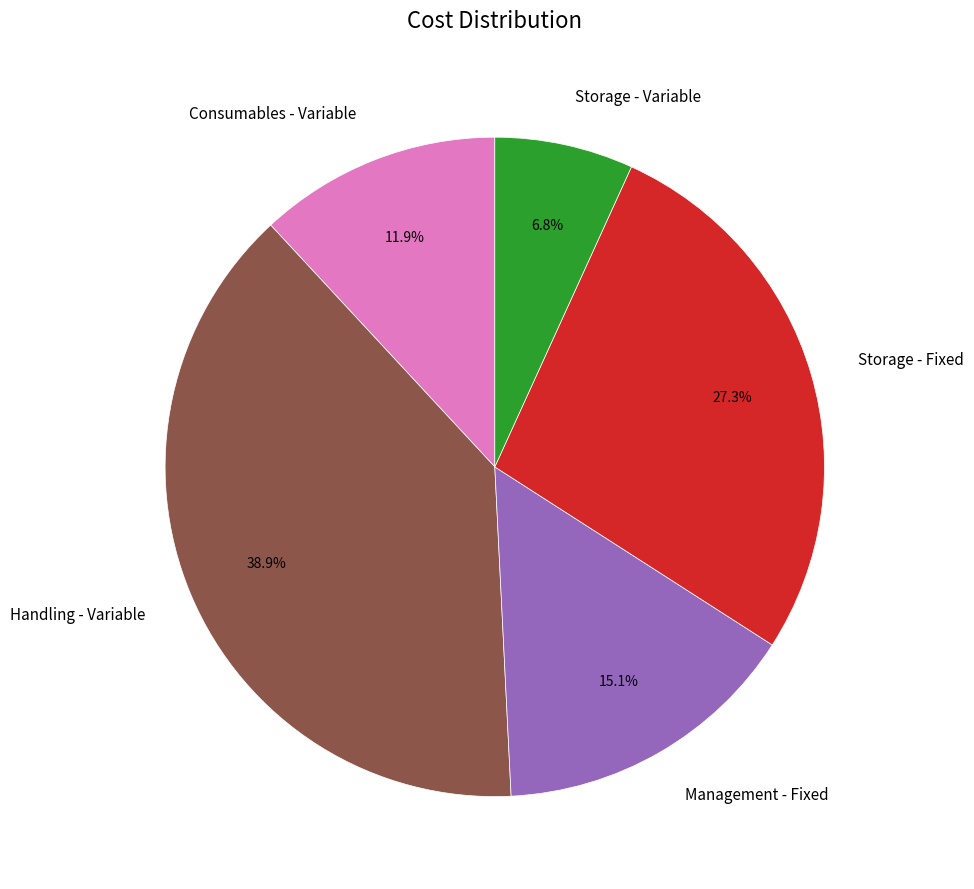

What is the largest slice in the pie chart?

Handling - Variable